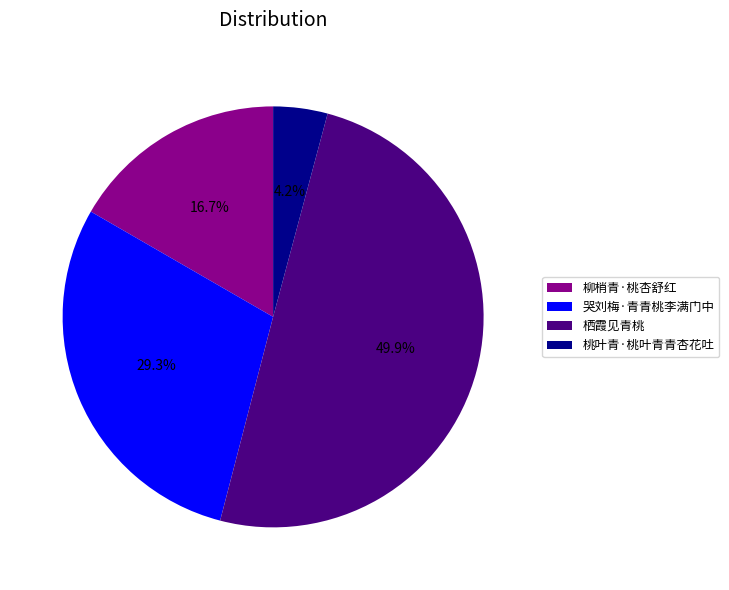

To the nearest percent, what is the combined percentage of 哭刘梅·青青桃李满门中 and 柳梢青·桃杏舒红?

46%